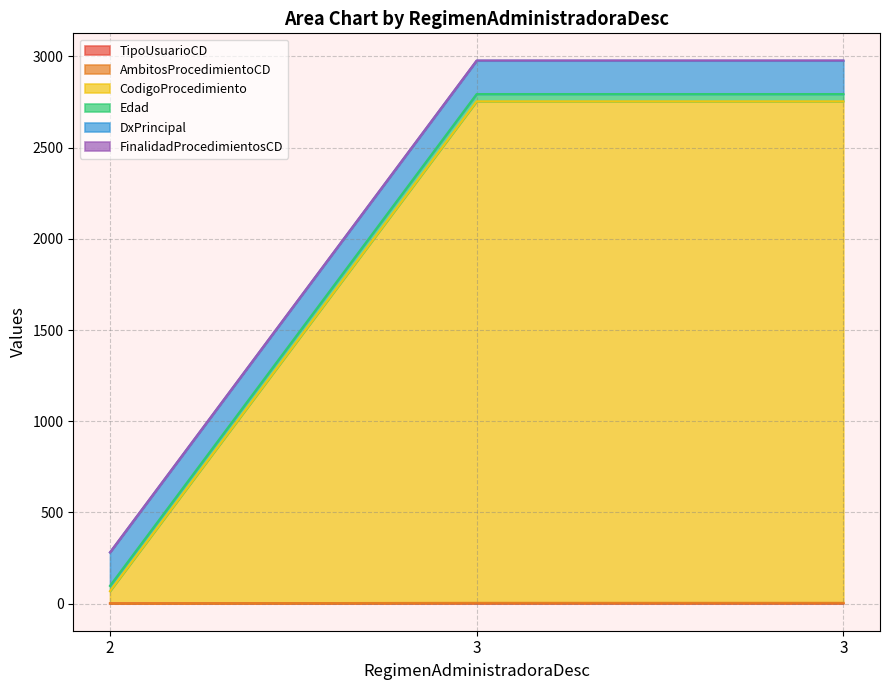

What is the value of the TipoUsuarioCD point at the 2nd from the left?

2